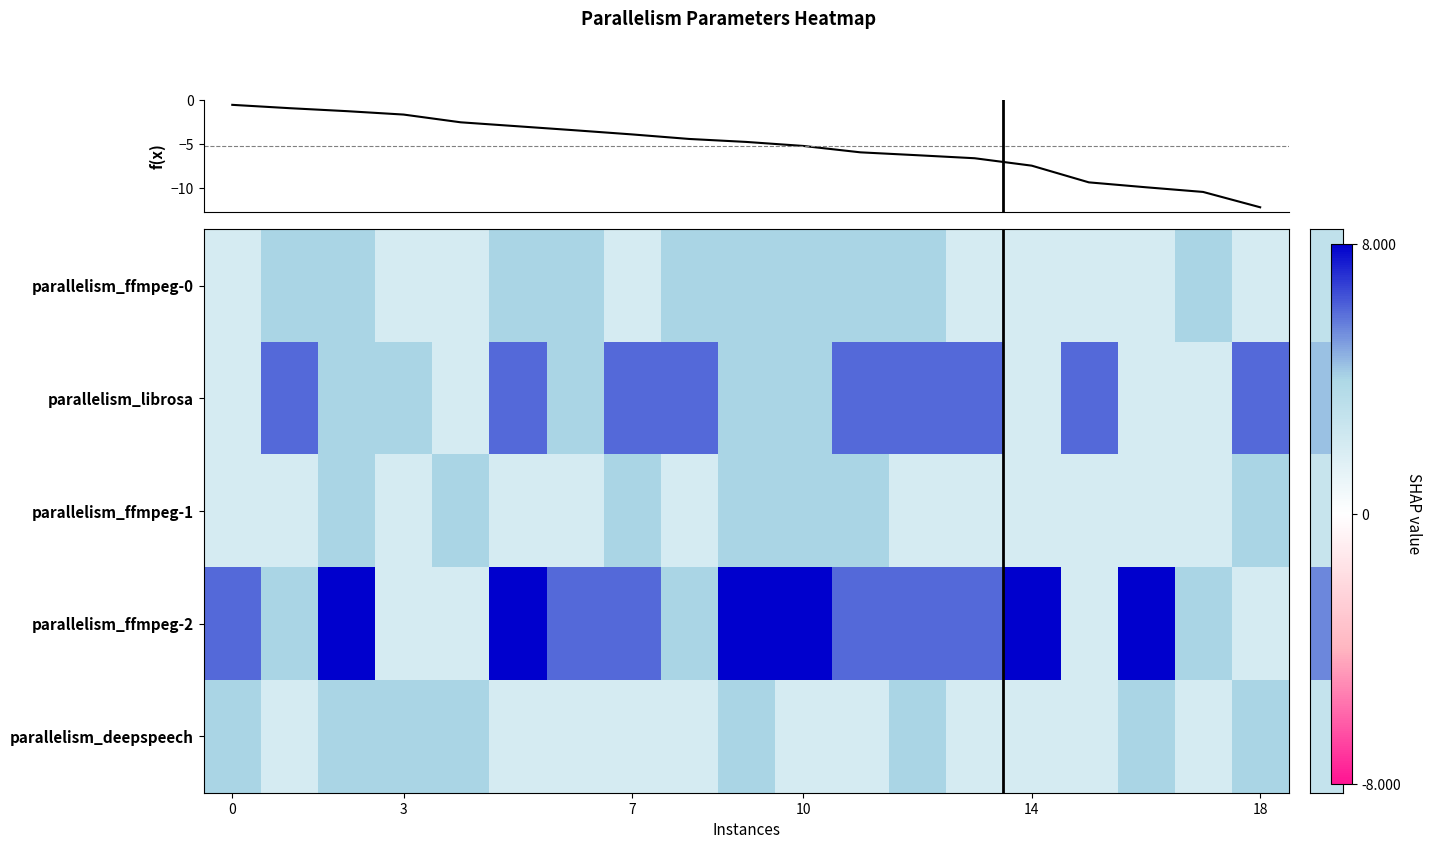

How many data points in row_0 are less than 4?

9